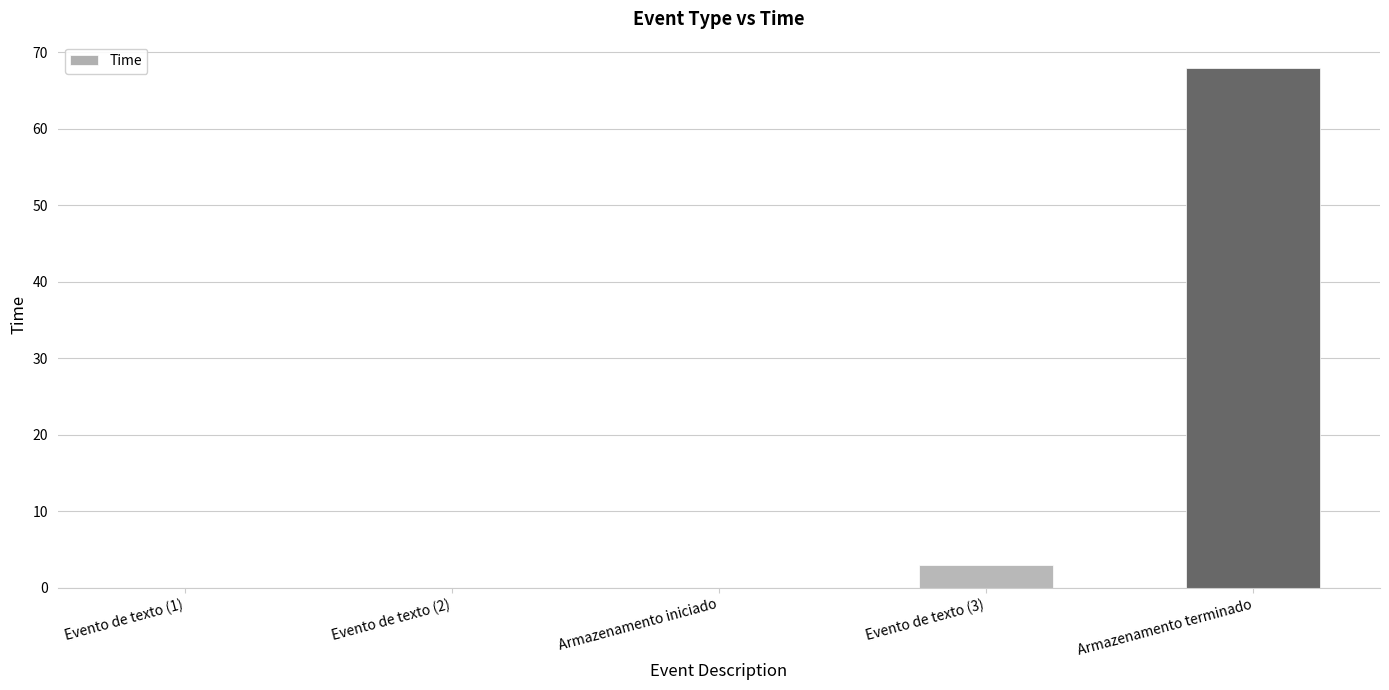

Count the number of data series in this chart.

1